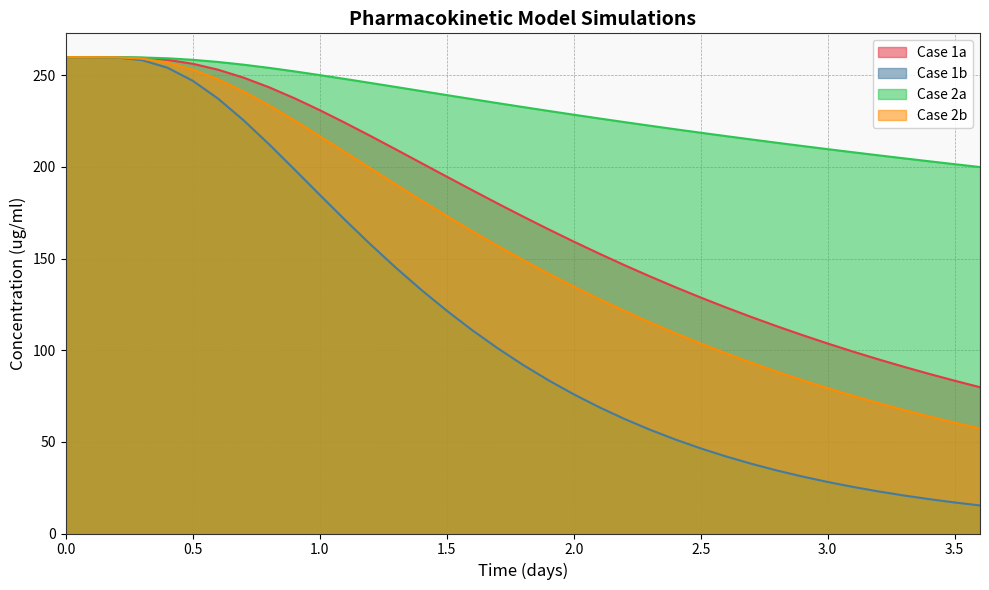

List the series in order of their overall mean, highest first.

Case 2a, Case 1a, Case 2b, Case 1b